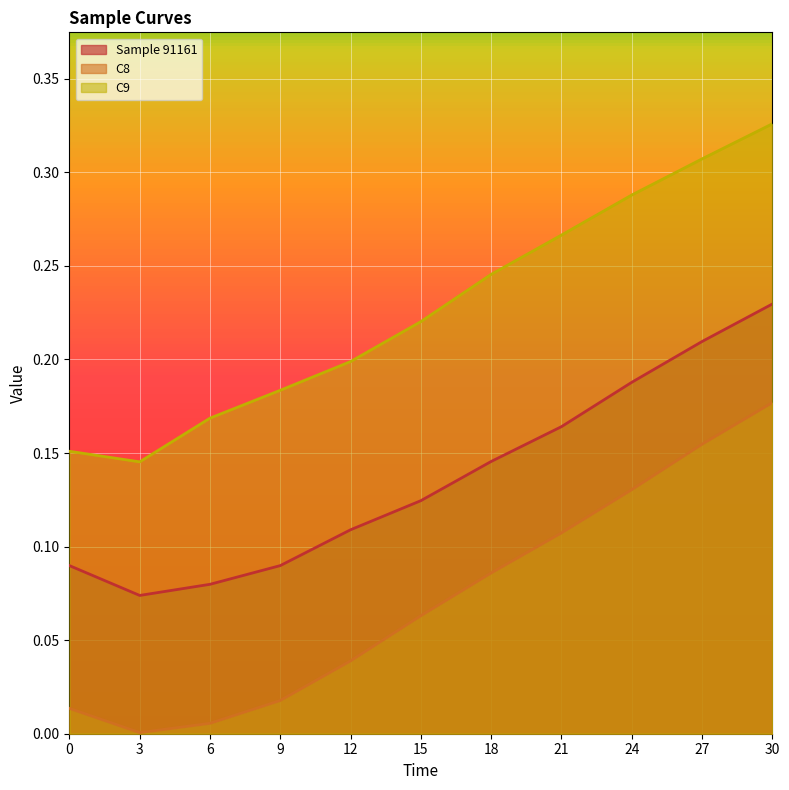

What is the maximum value shown in the chart?

0.3